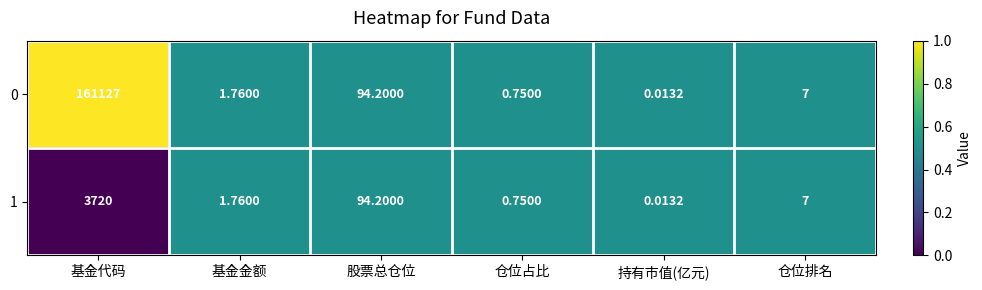

At which category is the sum across all series the highest?

基金代码